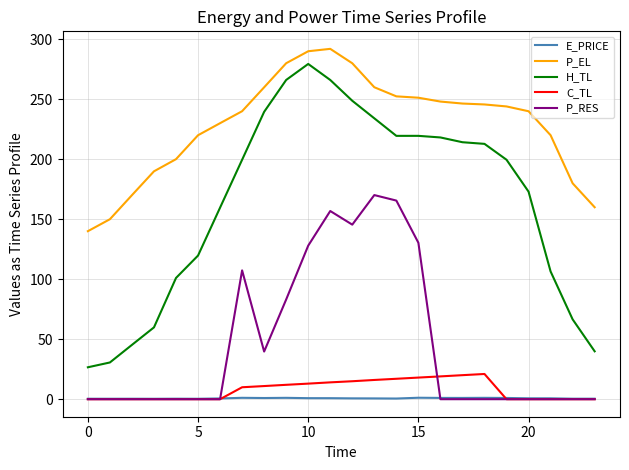

Which series has the widest spread of values?

H_TL